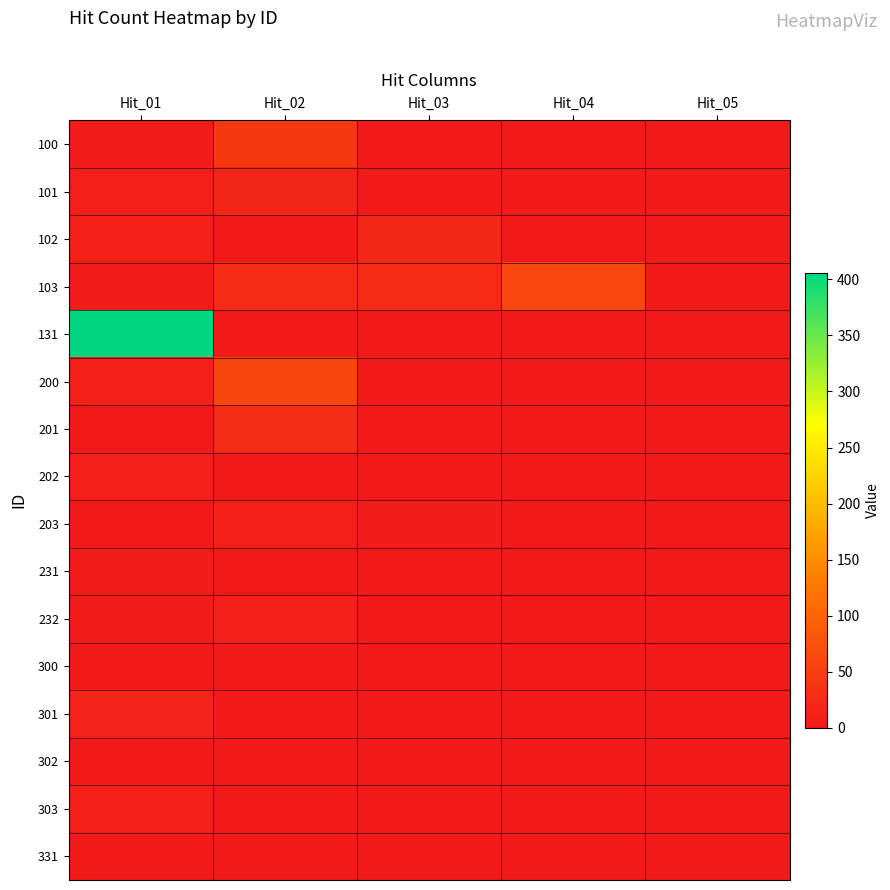

Which label corresponds to the smallest value in the chart?

Hit_03